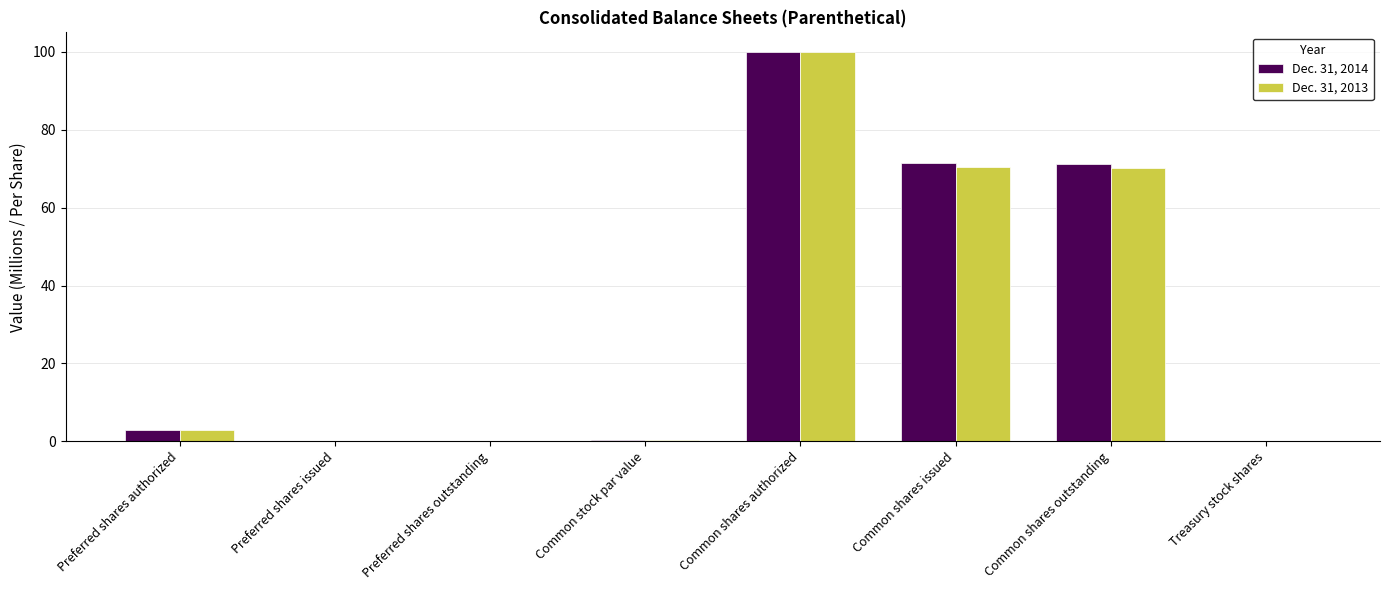

What is the greatest value displayed?

100.0